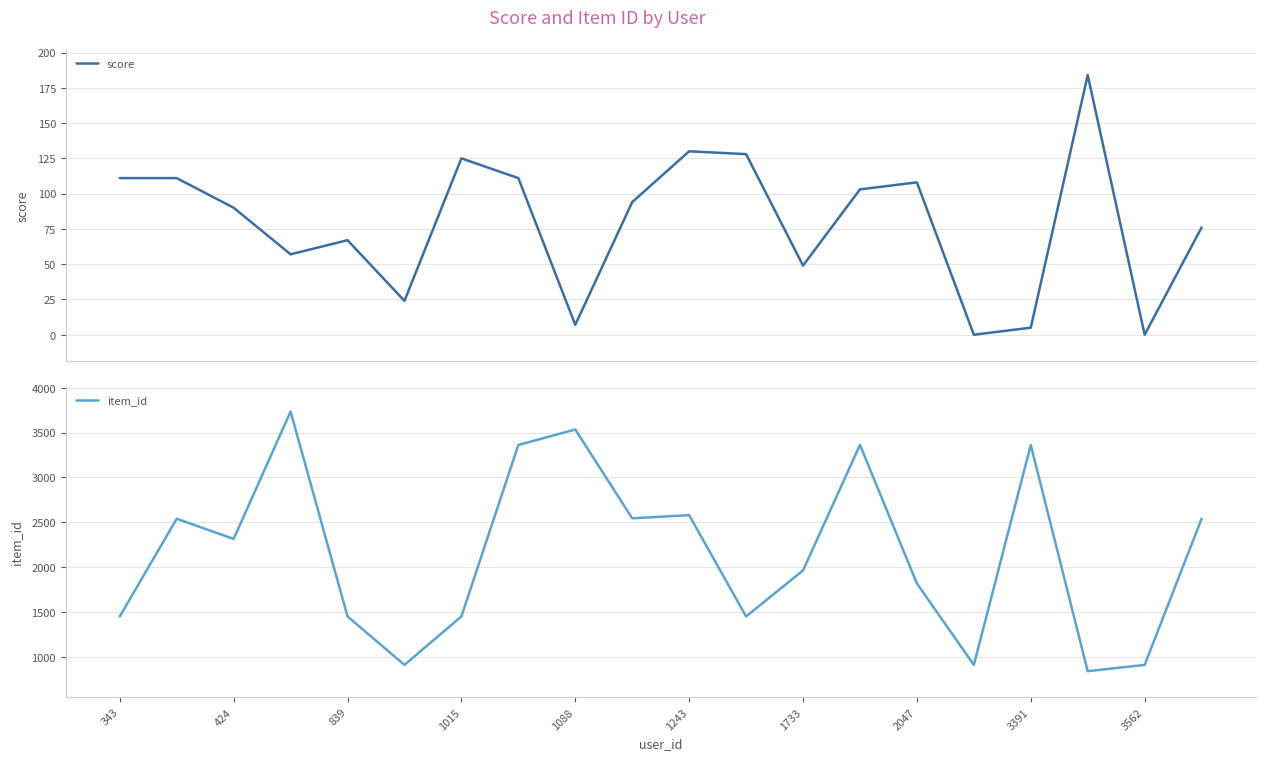

Which category has the highest value in the score series?

17